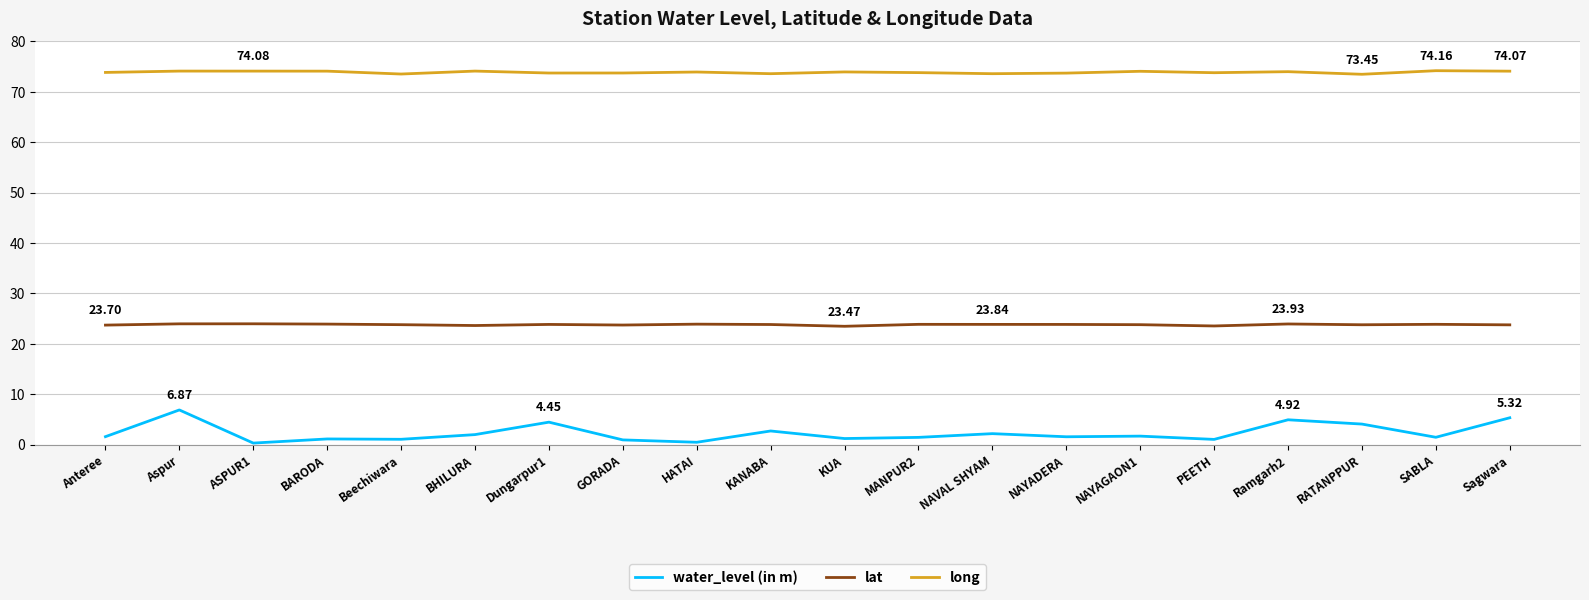

Which series has the largest total across all categories?

long